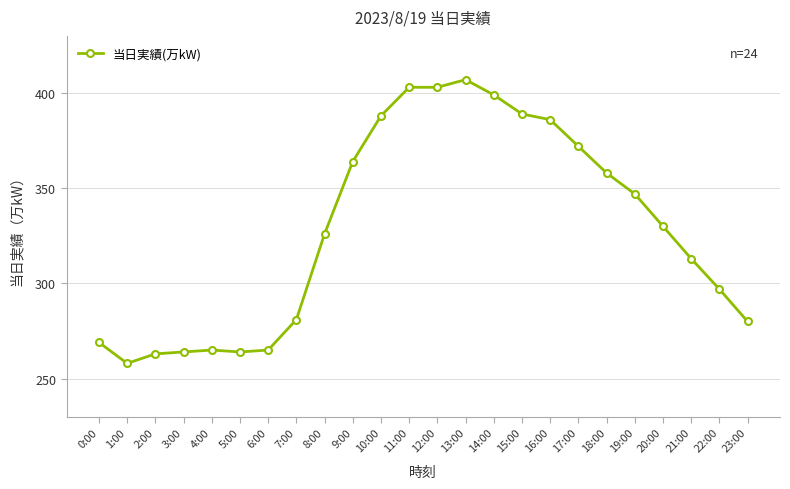

How many values are below 330?

12